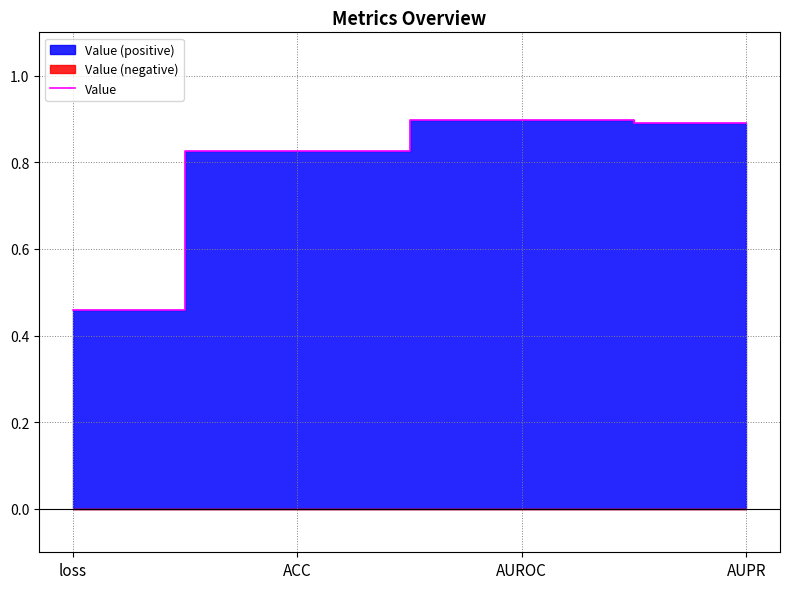

Reading left to right, list all the values displayed in this chart.

0.5	0.8	0.9	0.9